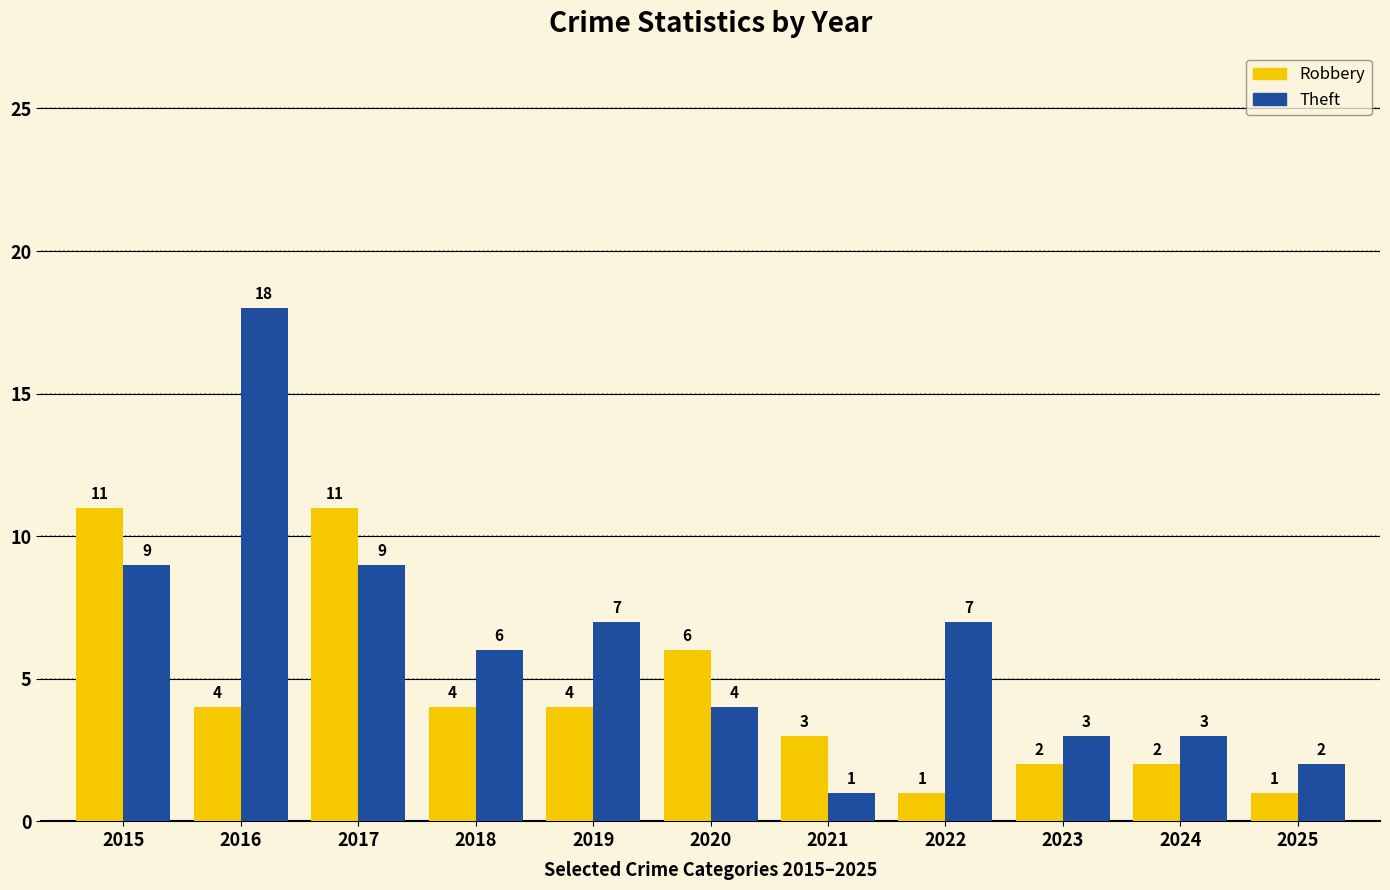

True or false: Theft has a value of 2 at 2017.

False